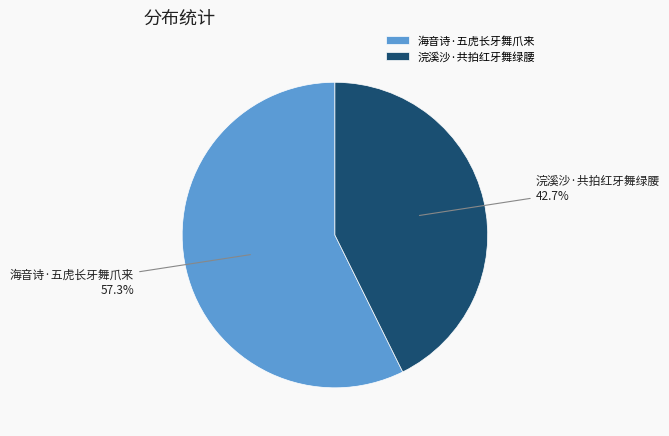

Rank the categories by value from lowest to highest.

浣溪沙·共拍红牙舞绿腰, 海音诗·五虎长牙舞爪来